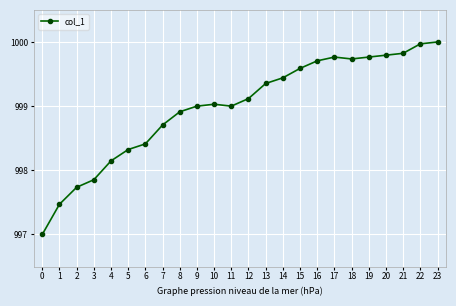

What is the sum of all values?

23975.6